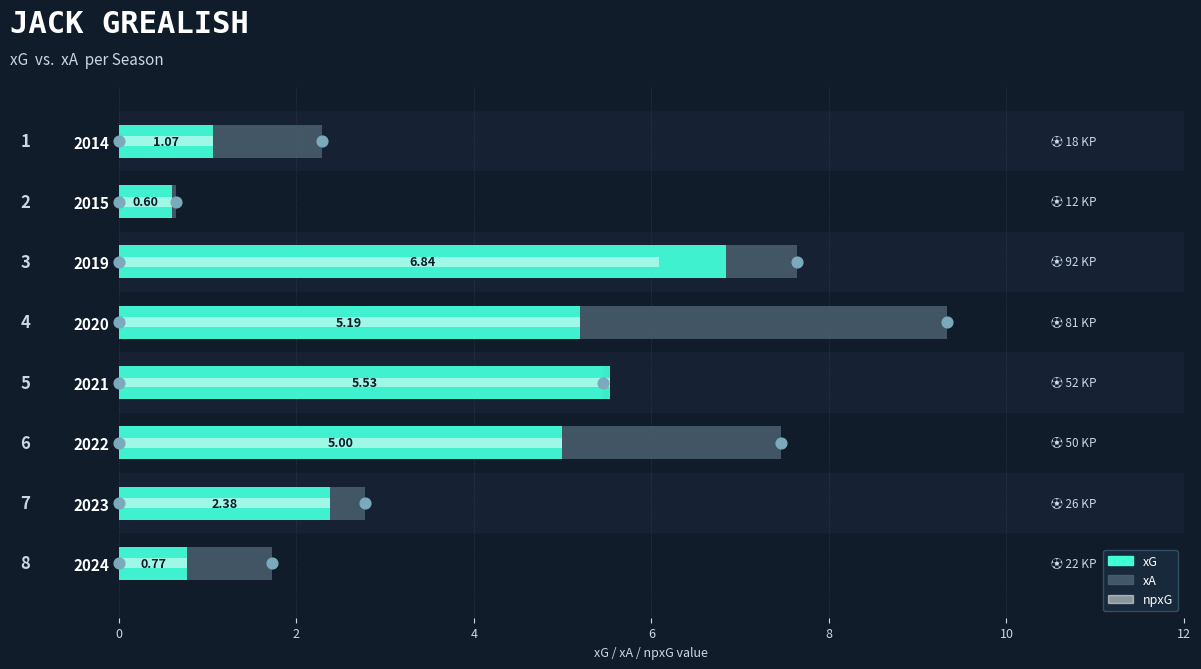

Which series reaches the minimum Y coordinate?

xG